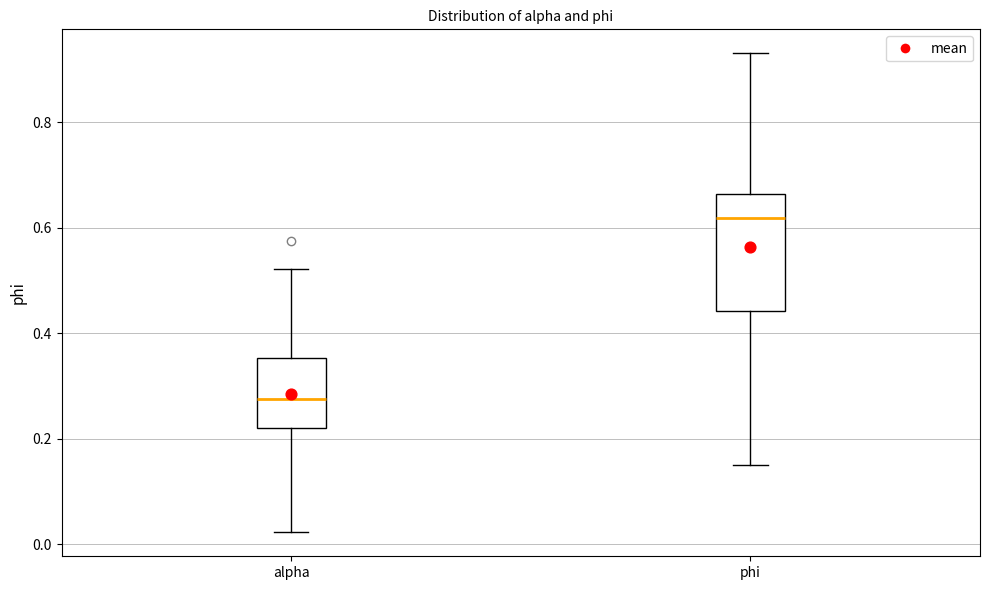

Which box's median line is the lowest?

alpha